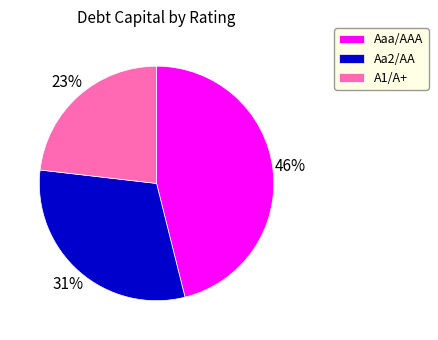

To the nearest percent, what is the difference between the largest and smallest slice percentages?

23%